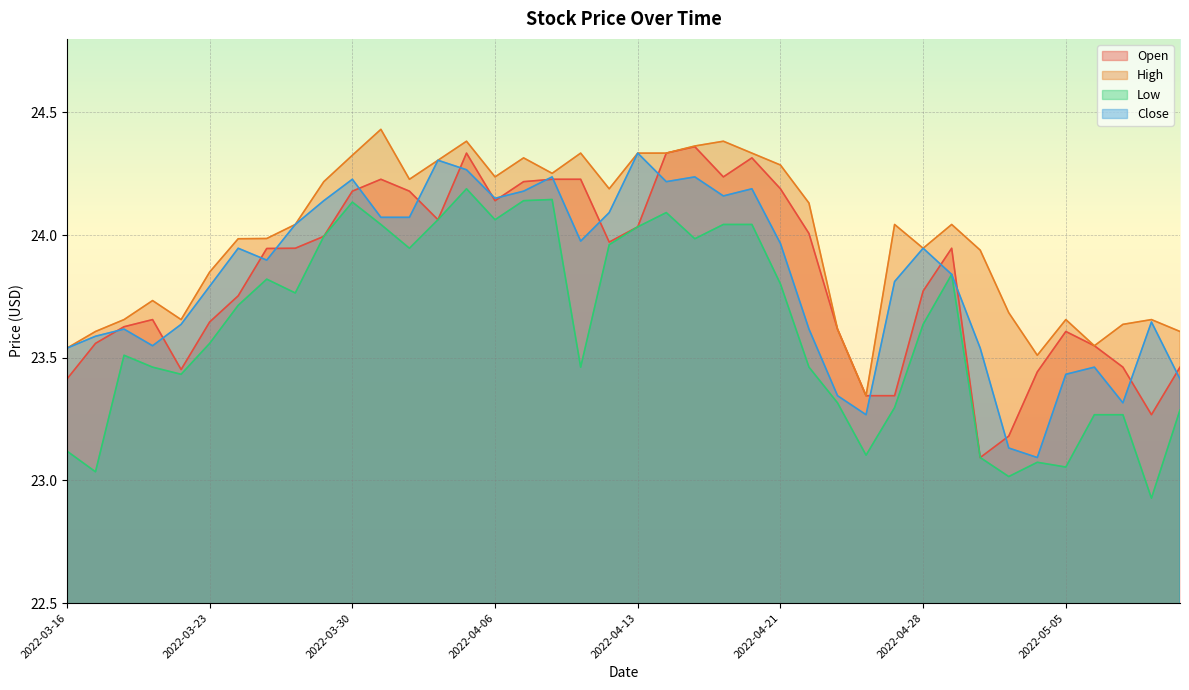

What are all the series names shown in the legend?

Open, High, Low, Close